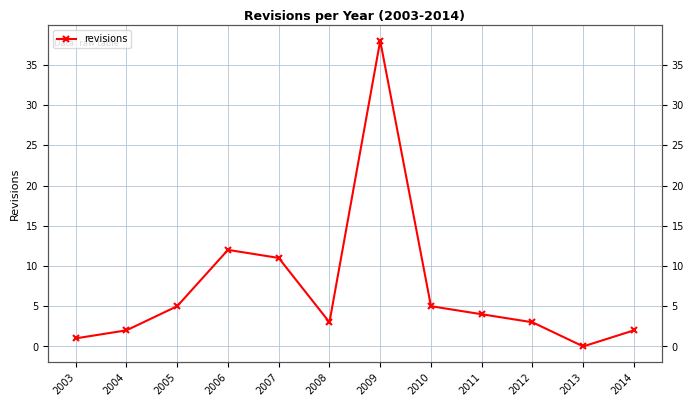

What is the sum of all values?

86